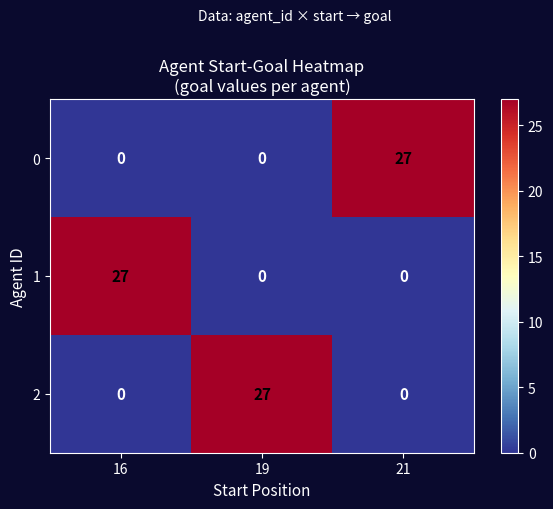

True or false: 0 has a value of -11 at 16.

False